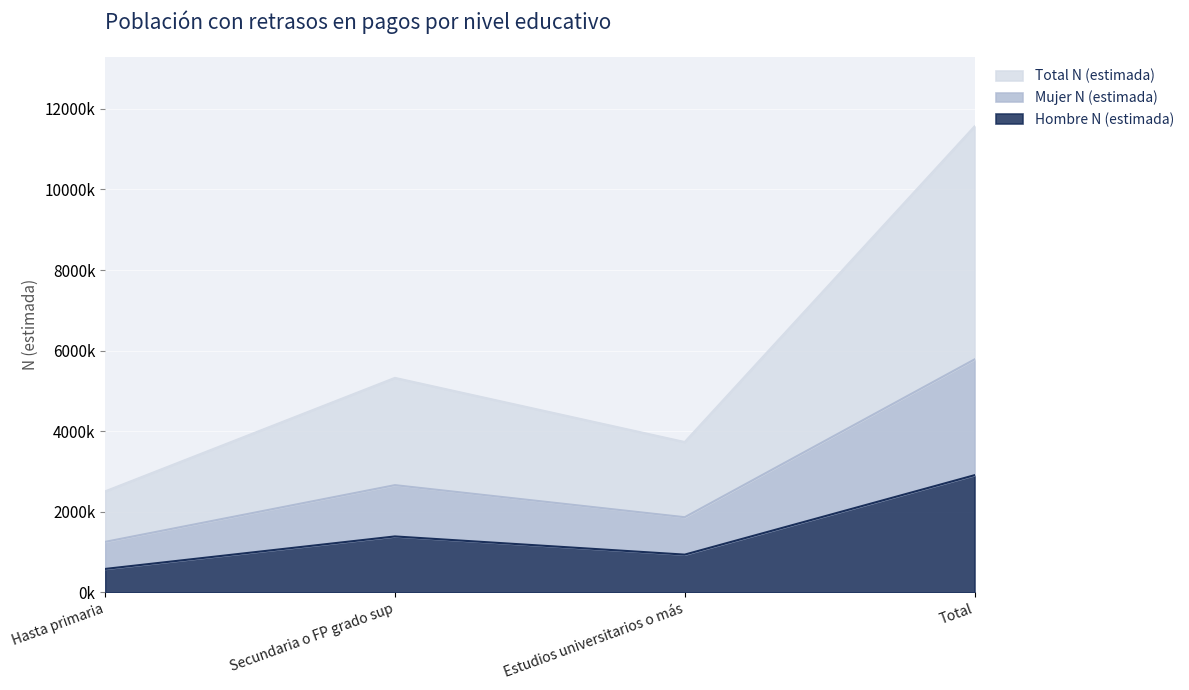

True or false: Total N (estimada) has a value of 11562020 at Total.

True